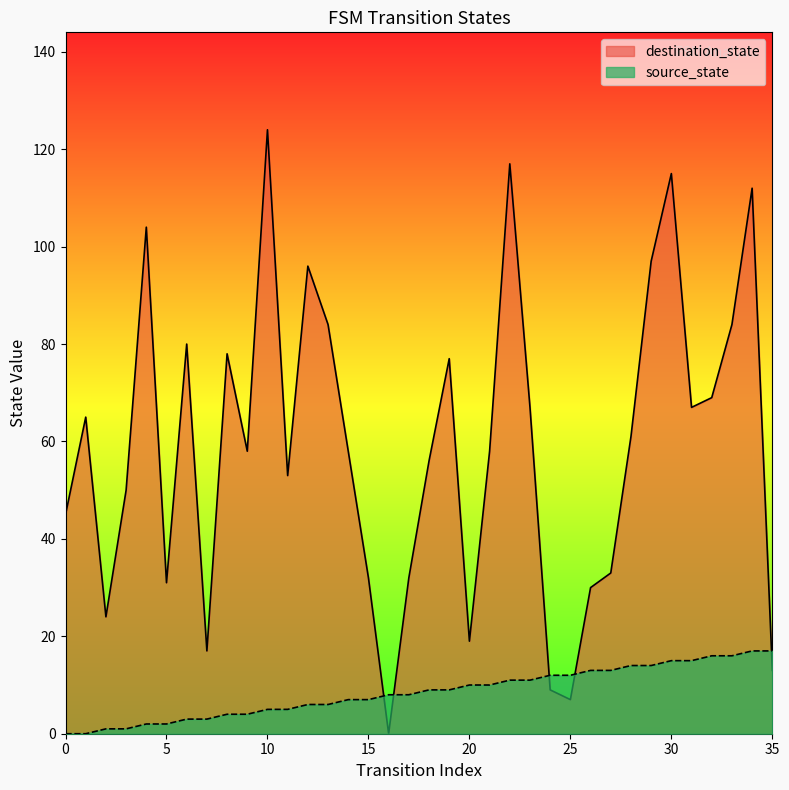

Where is source_state nearest to the value 8?

16